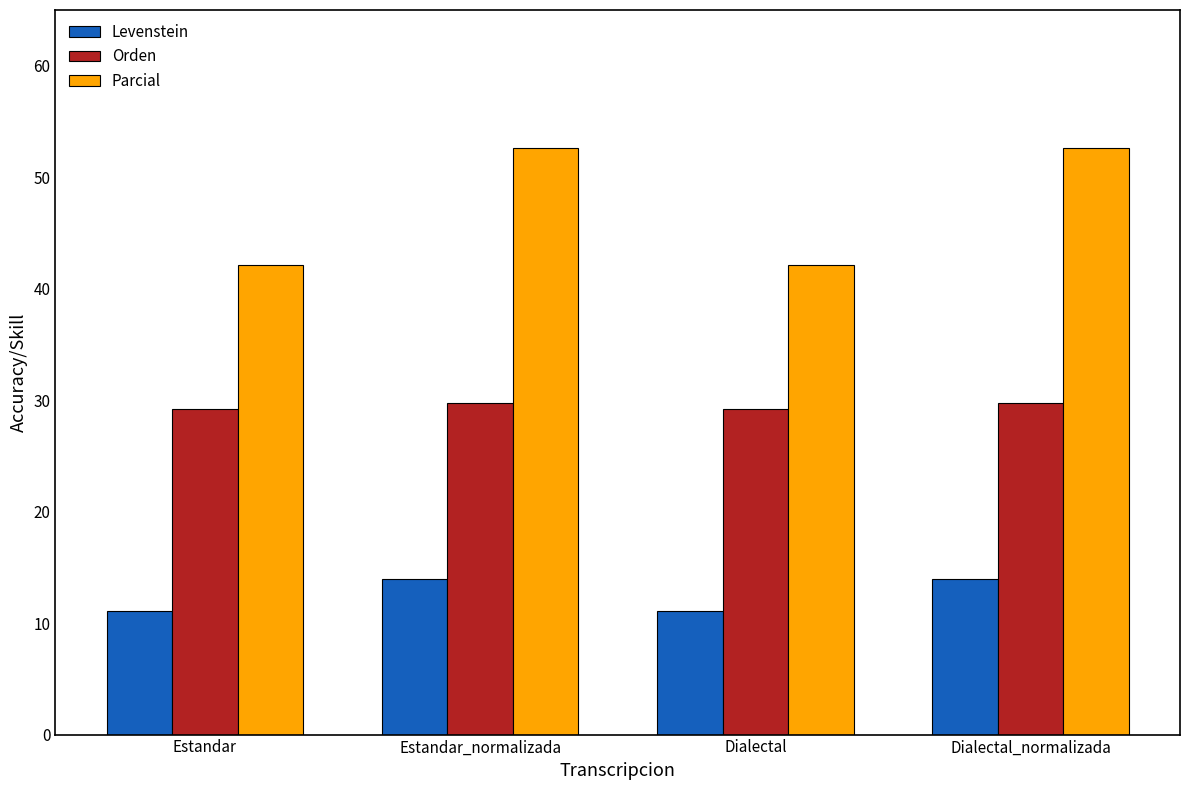

What is the smallest value displayed?

11.1